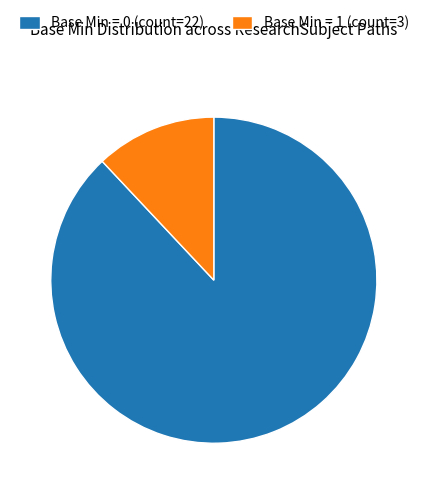

Which slice is the largest?

Base Min = 0 (count=22)